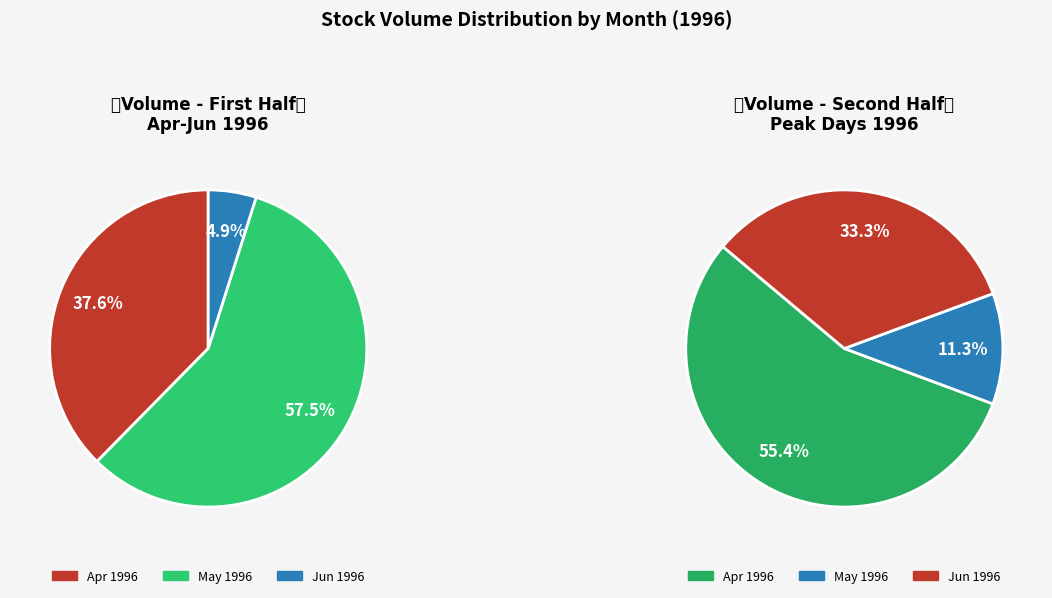

Between 1996-05 and 1996-06, which is larger?

1996-06